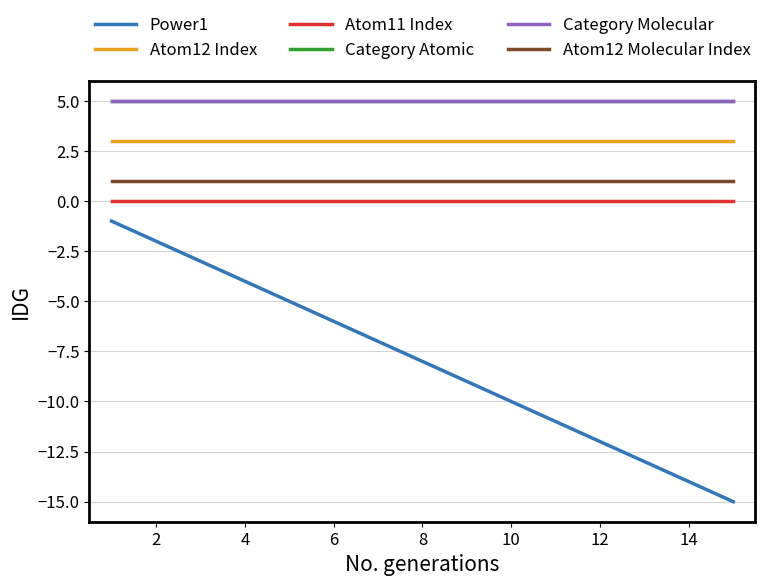

Does the chart have visible grid lines?

Yes